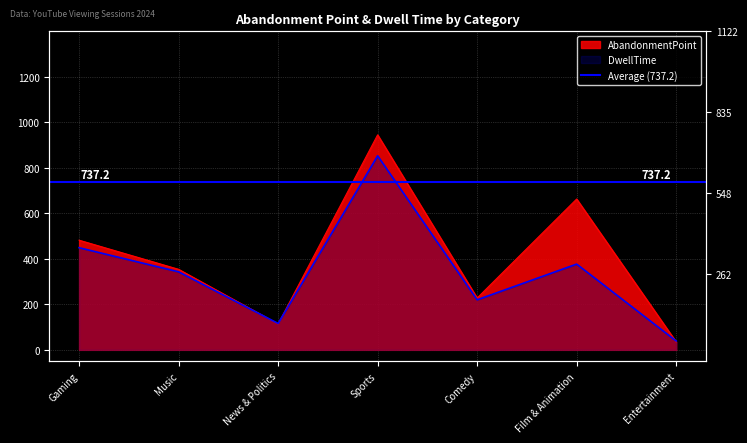

What is the total value across all series at Gaming?

931